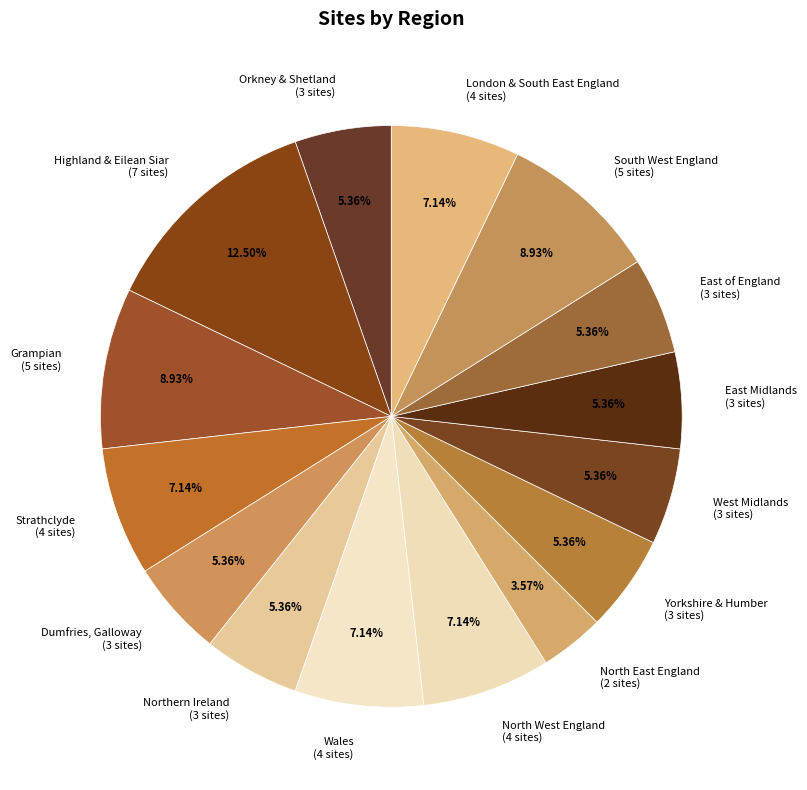

Is it true that Wales is 13% of the pie?

False